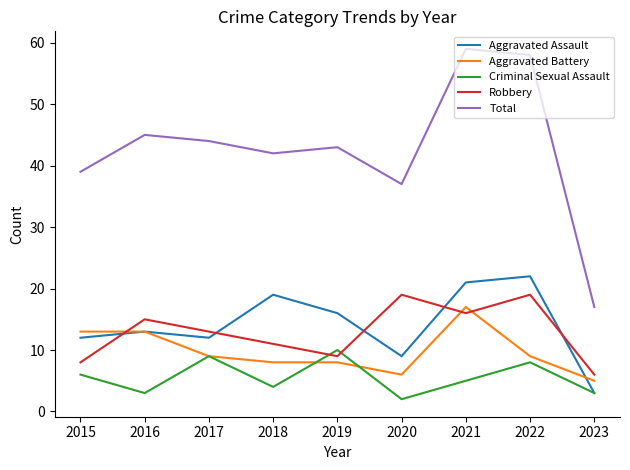

Rank the series at 2020 from highest to lowest value.

Total, Robbery, Aggravated Assault, Aggravated Battery, Criminal Sexual Assault